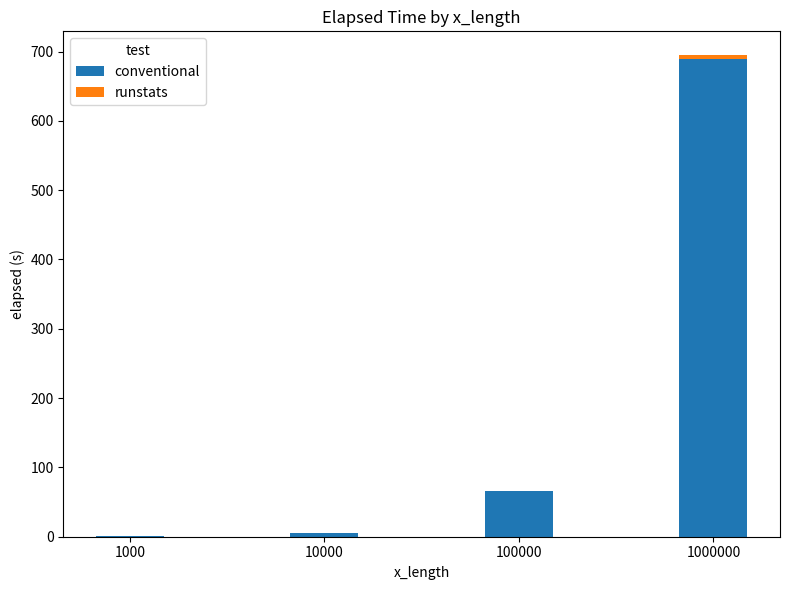

Are the bars grouped side by side (vs. stacked)?

No